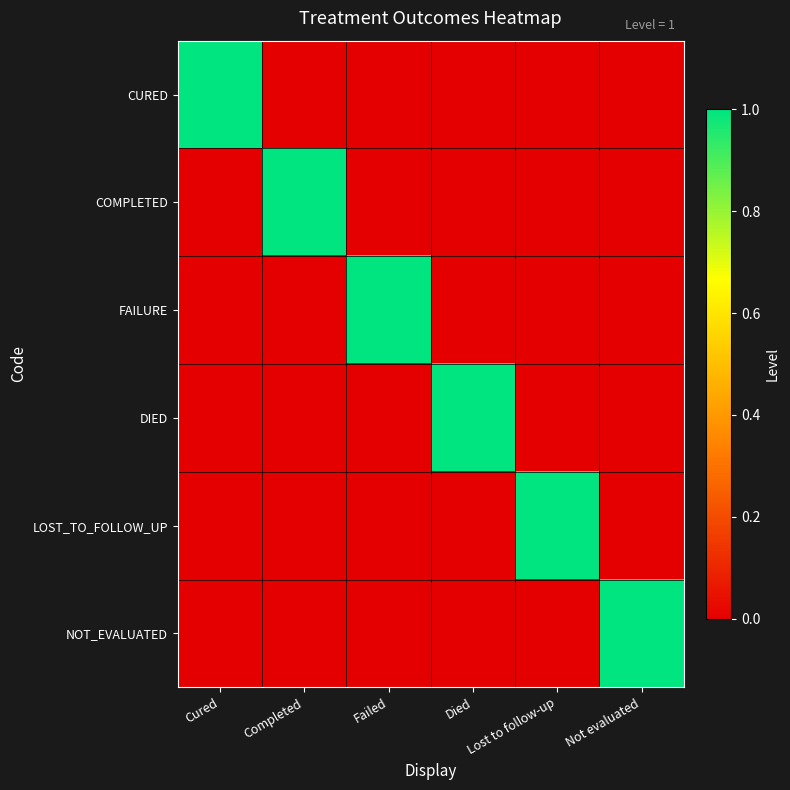

Reading left to right, extract all data points from this chart.

CURED: Cured=1	Completed=0	Failed=0	Died=0	Lost to follow-up=0	Not evaluated=0
COMPLETED: Cured=0	Completed=1	Failed=0	Died=0	Lost to follow-up=0	Not evaluated=0
FAILURE: Cured=0	Completed=0	Failed=1	Died=0	Lost to follow-up=0	Not evaluated=0
DIED: Cured=0	Completed=0	Failed=0	Died=1	Lost to follow-up=0	Not evaluated=0
LOST_TO_FOLLOW_UP: Cured=0	Completed=0	Failed=0	Died=0	Lost to follow-up=1	Not evaluated=0
NOT_EVALUATED: Cured=0	Completed=0	Failed=0	Died=0	Lost to follow-up=0	Not evaluated=1